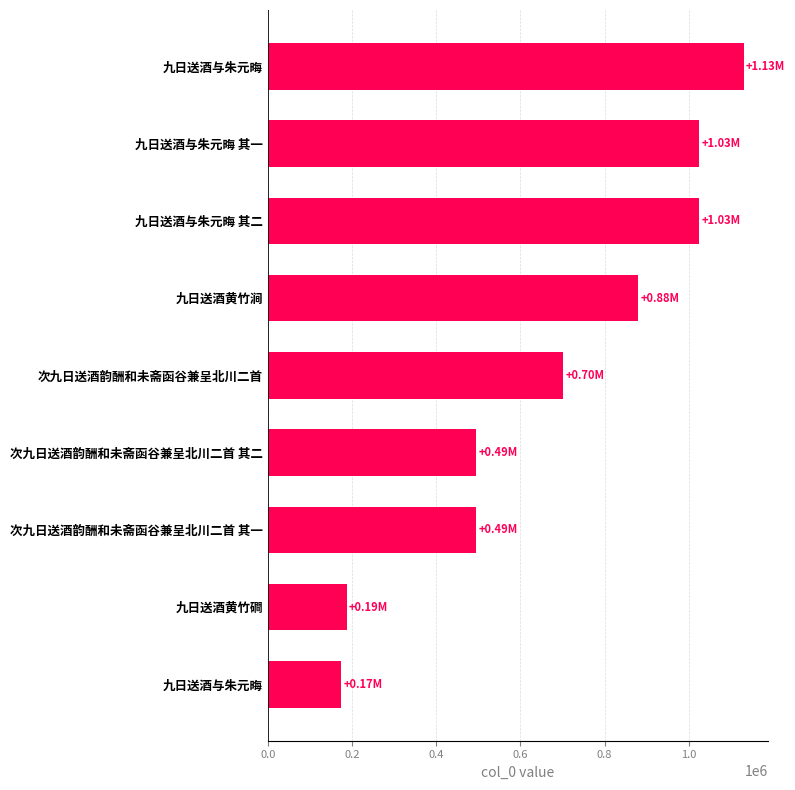

How many bars are there in total?

9